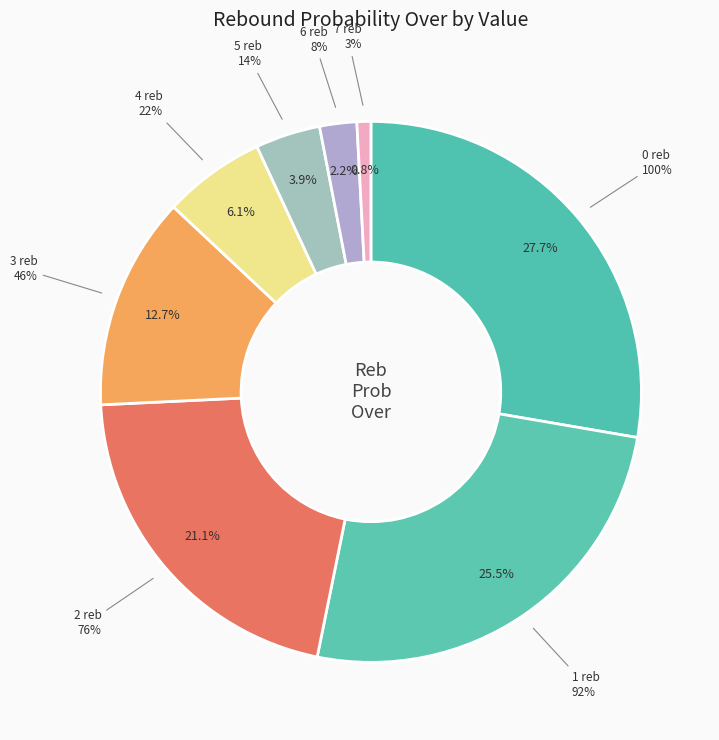

The 4 reb slice represents 6% of the pie. True or false?

True